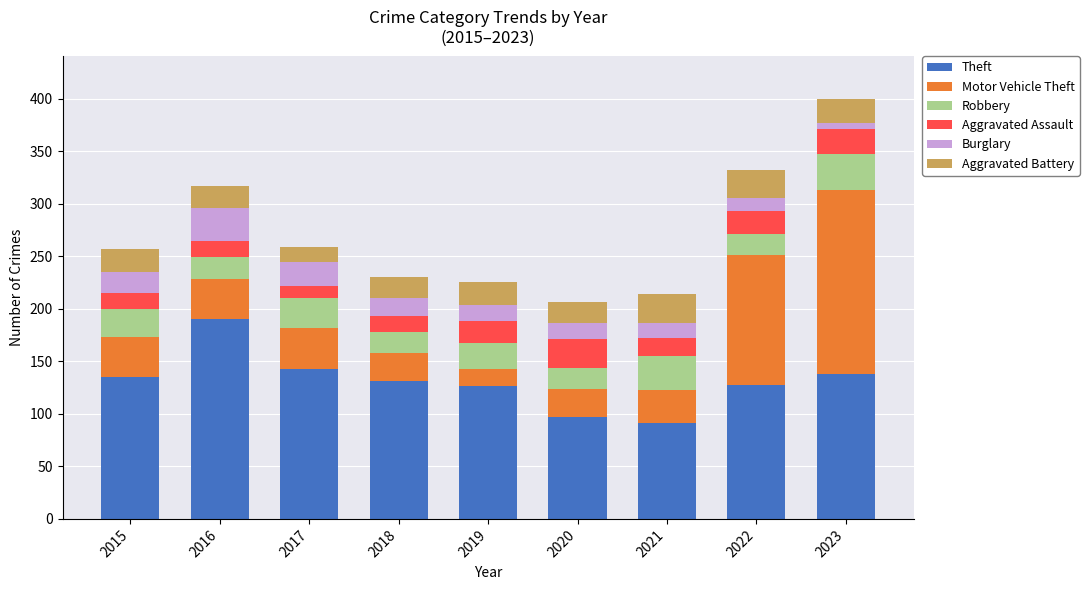

What is the total value across all series at 2016?

317